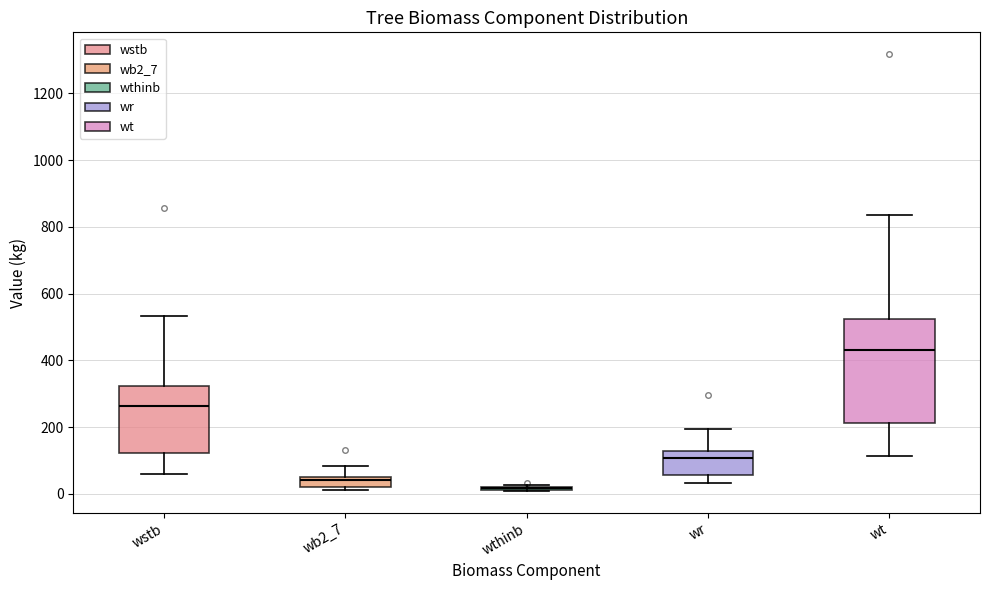

Which box is the tallest, from its lower edge to its upper edge?

wt